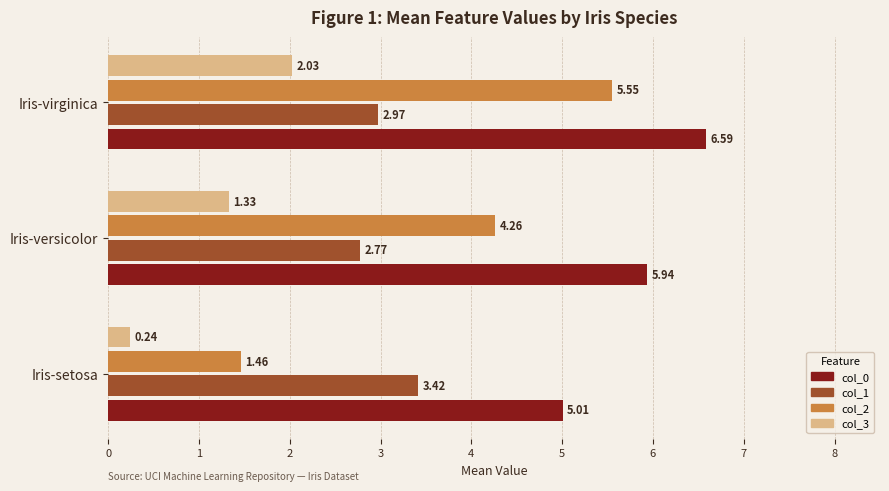

What is the sum of all col_3 values?

3.6